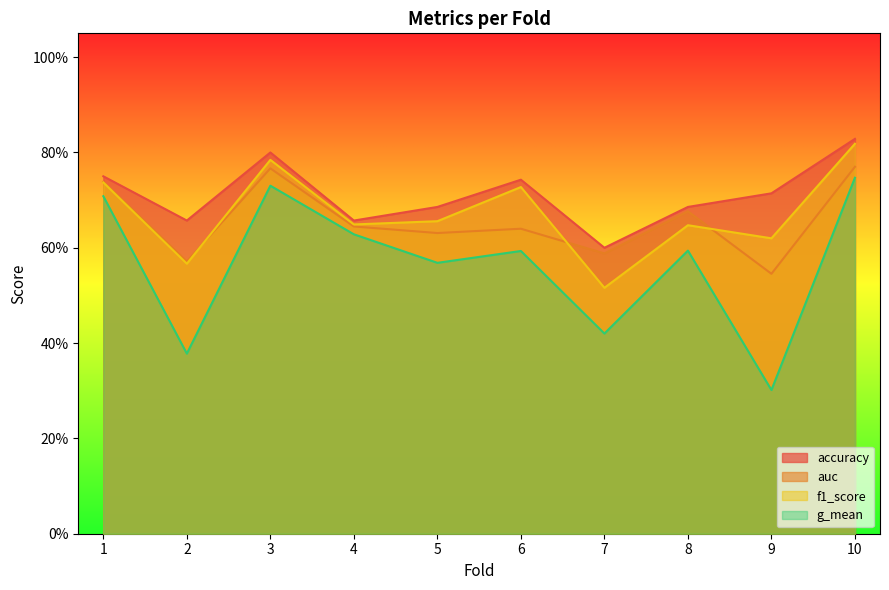

List the labels in order of auc value, largest first.

10, 3, 1, 8, 4, 6, 5, 7, 2, 9